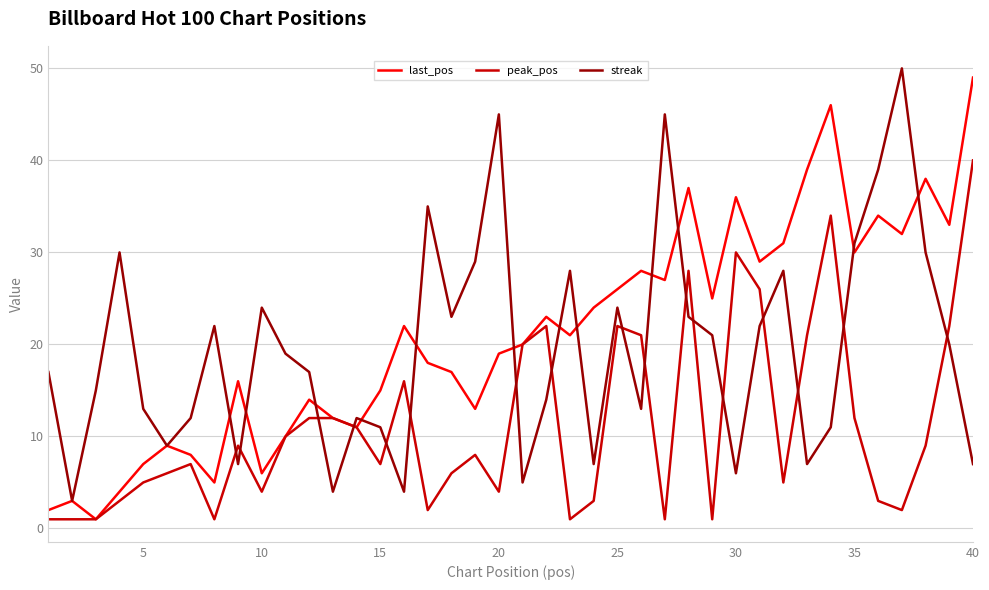

What is the minimum value shown in the chart?

1